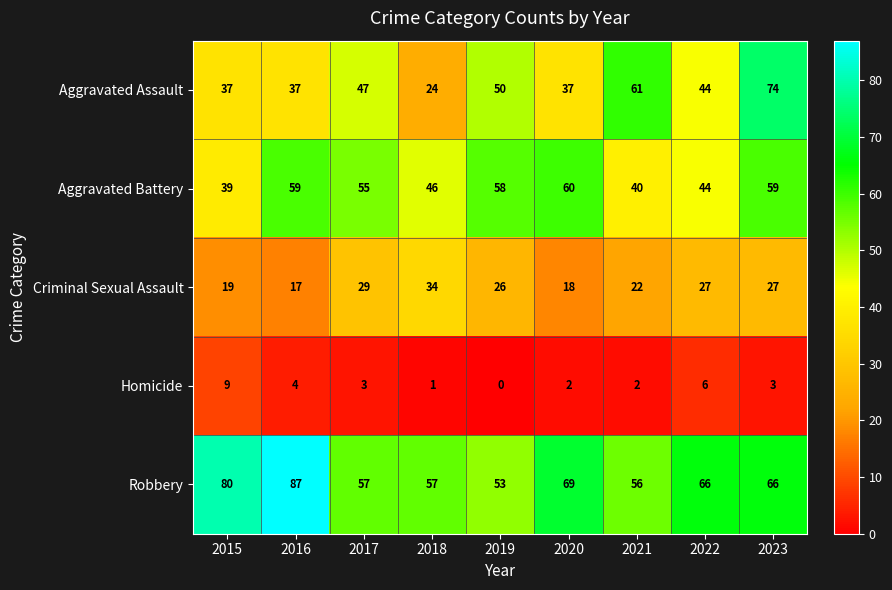

Between 2015 and 2018, which series saw the biggest shift?

Robbery